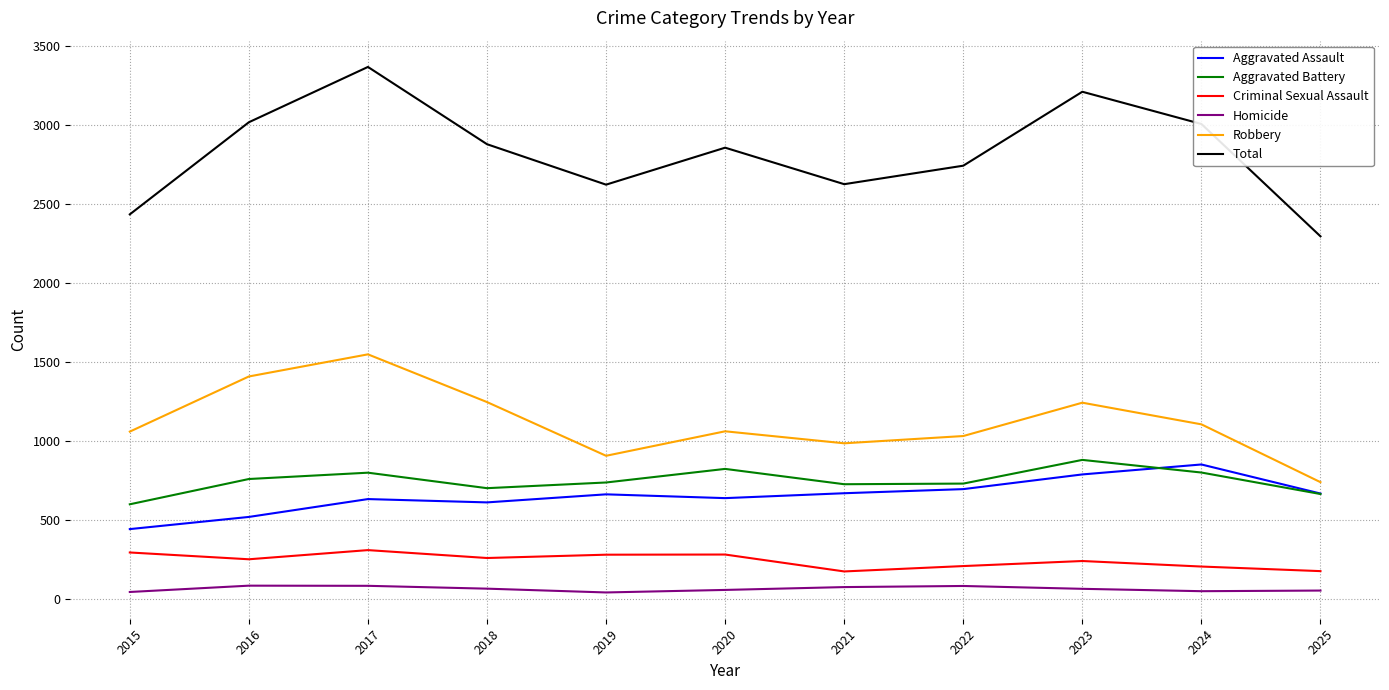

What is the difference between the highest and lowest values at 2015?

2390